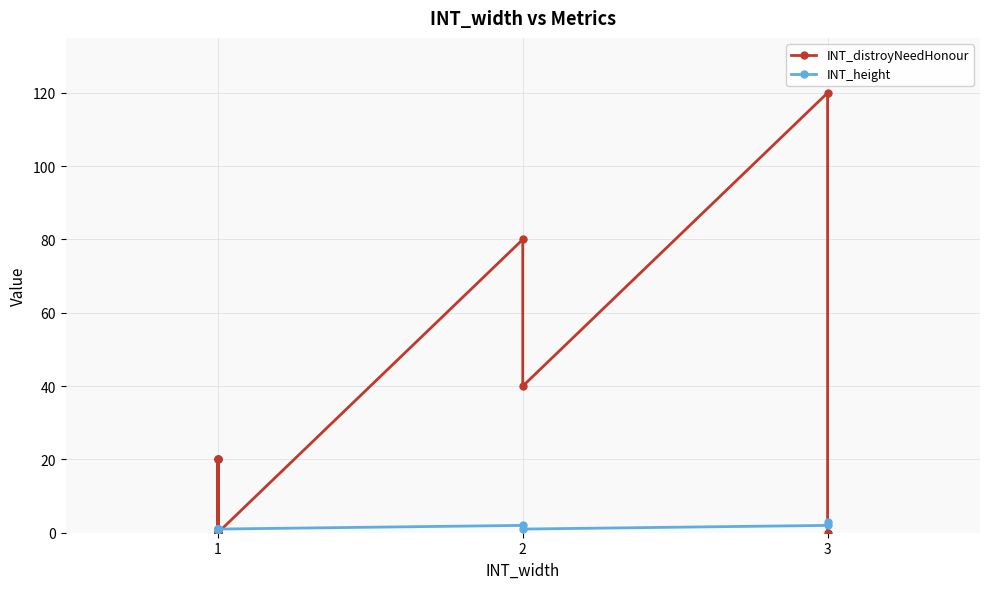

True or false: INT_distroyNeedHonour and INT_height intersect in this chart.

True